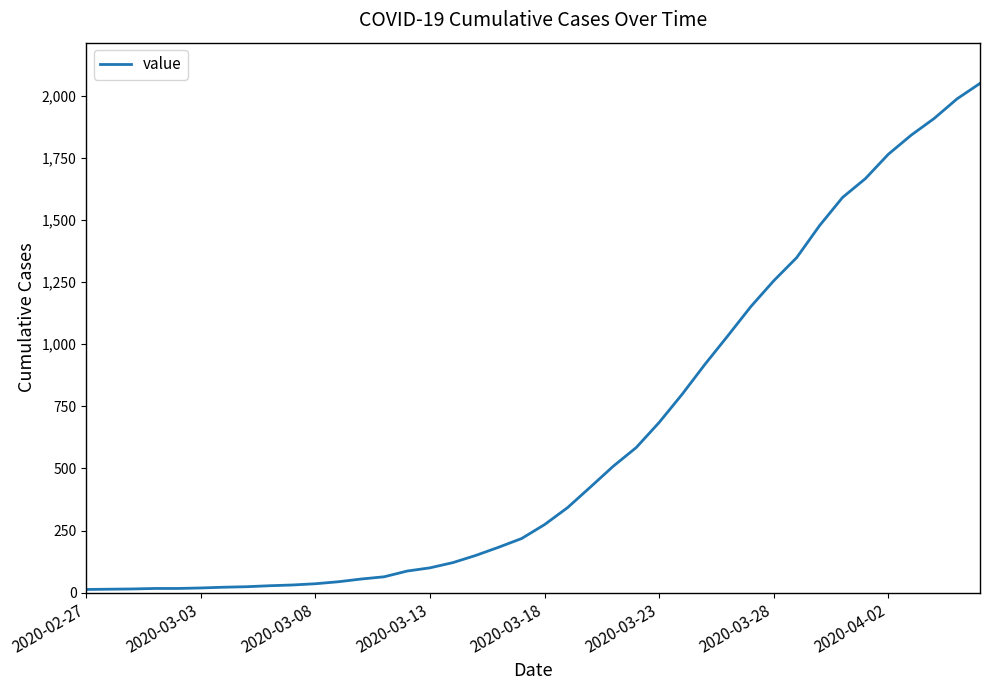

What is the difference between the maximum and minimum values?

2036